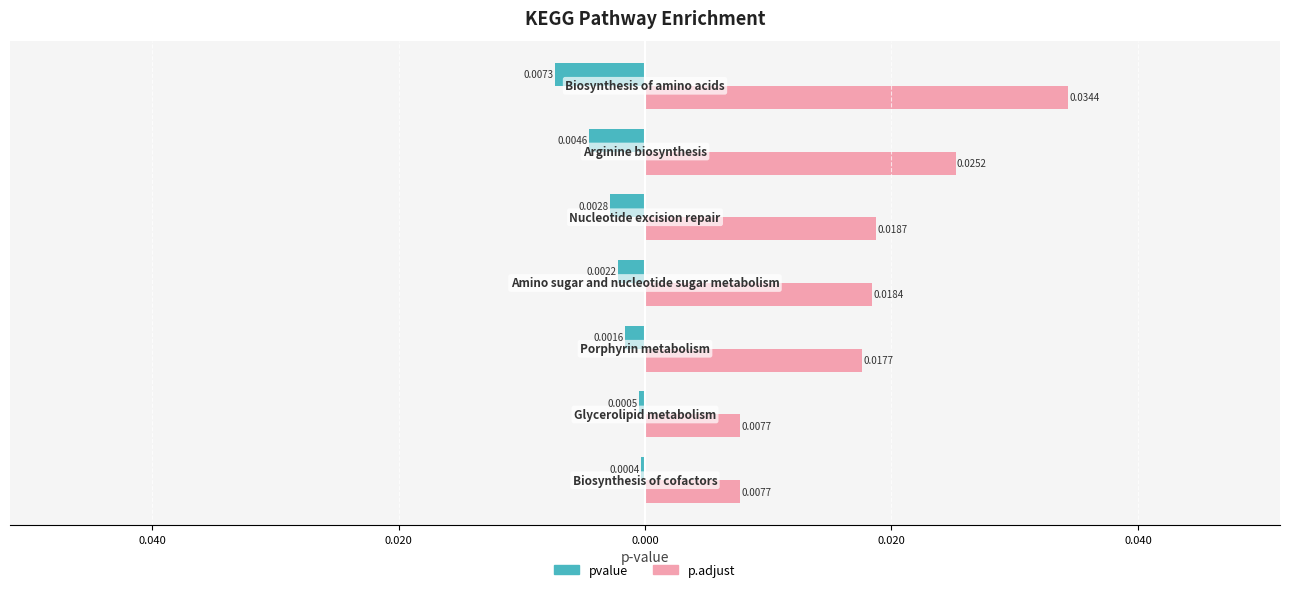

Does the chart contain stacked bars?

No